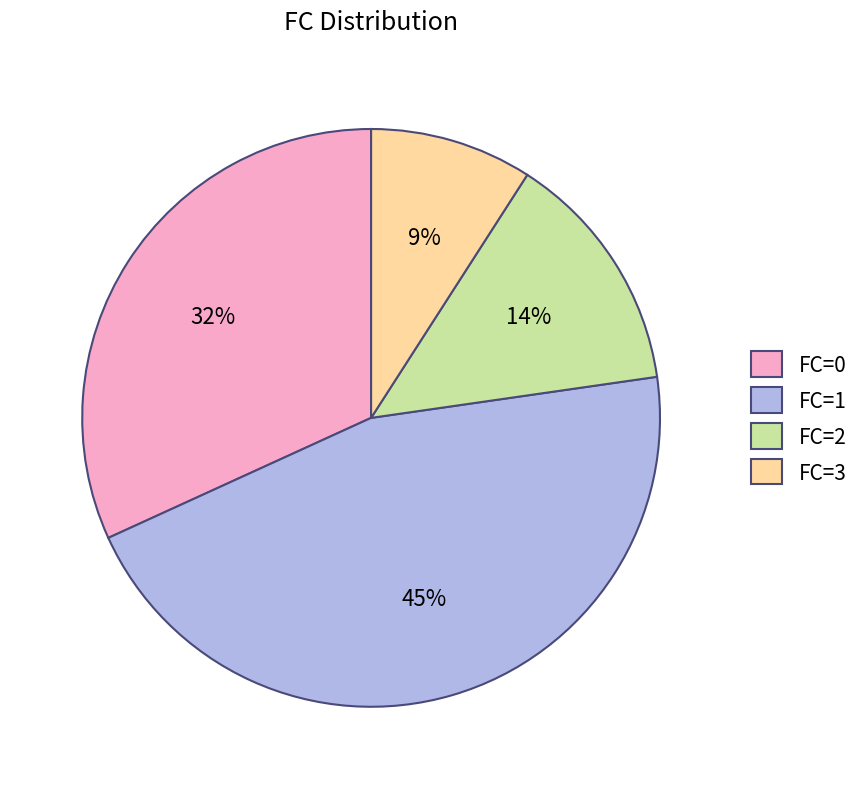

Is the sum of FC=2 and FC=1 greater than half?

Yes